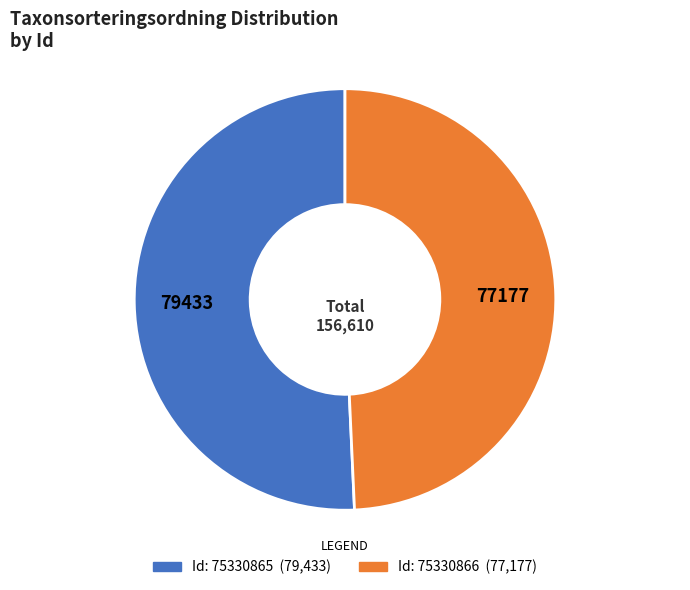

Is there any slice that represents more than half of the pie?

Yes